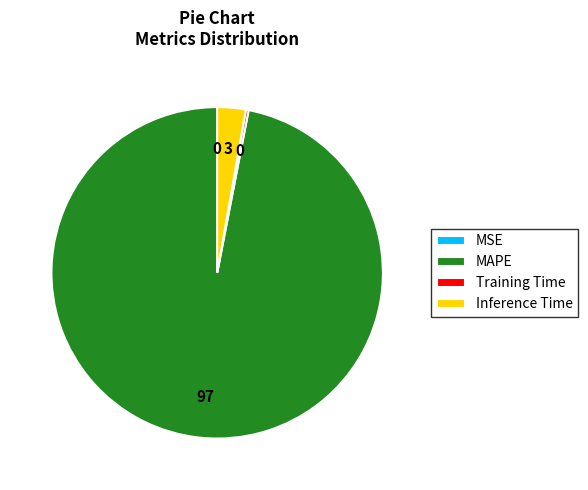

Which slice represents more than half of the pie?

MAPE